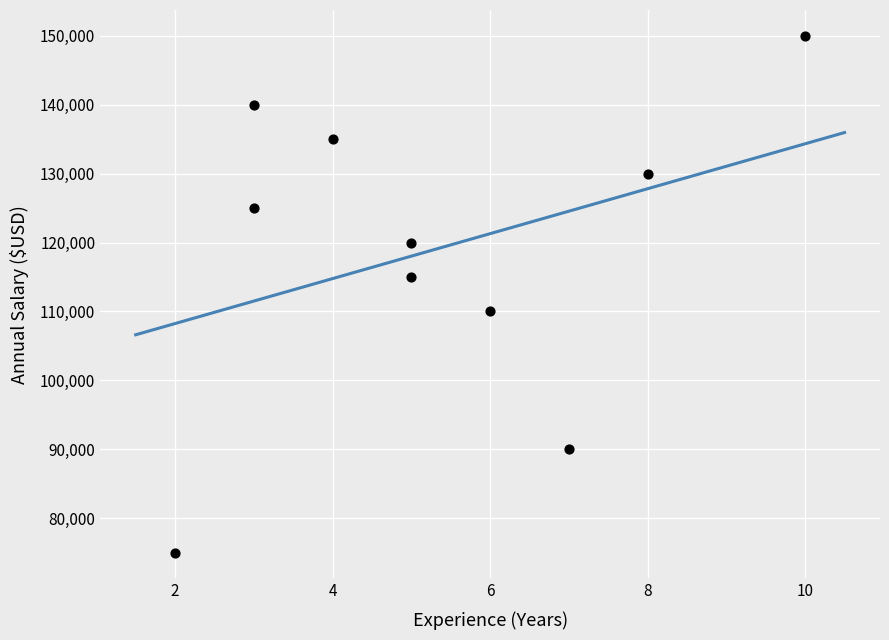

What is the range of Y values (max minus min)?

75000